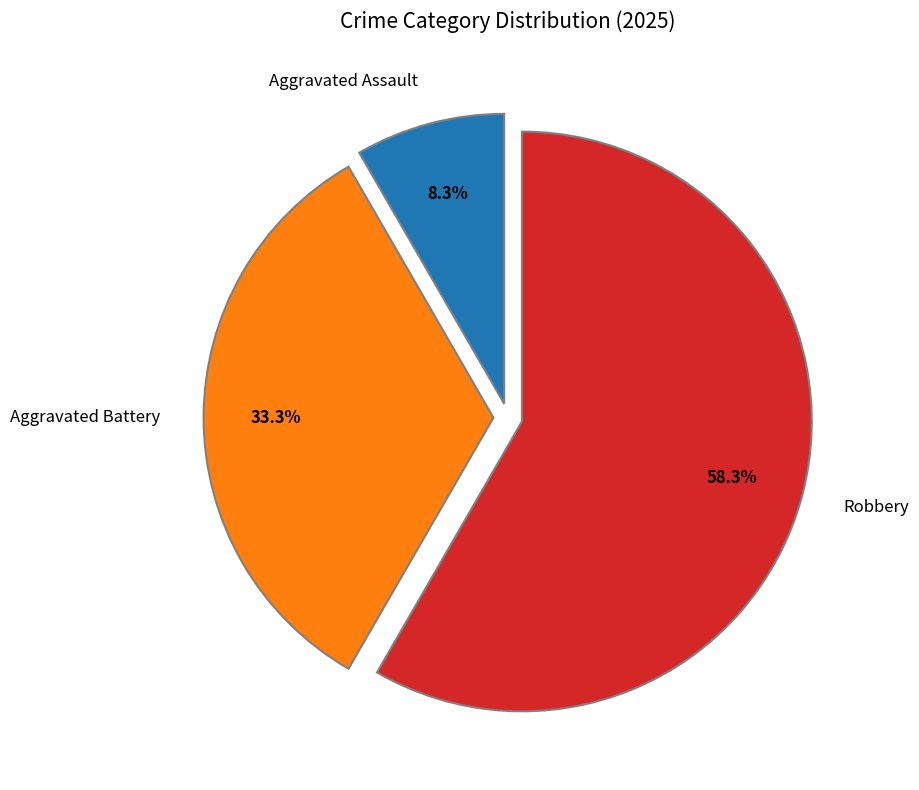

How many slices are in this pie chart?

3